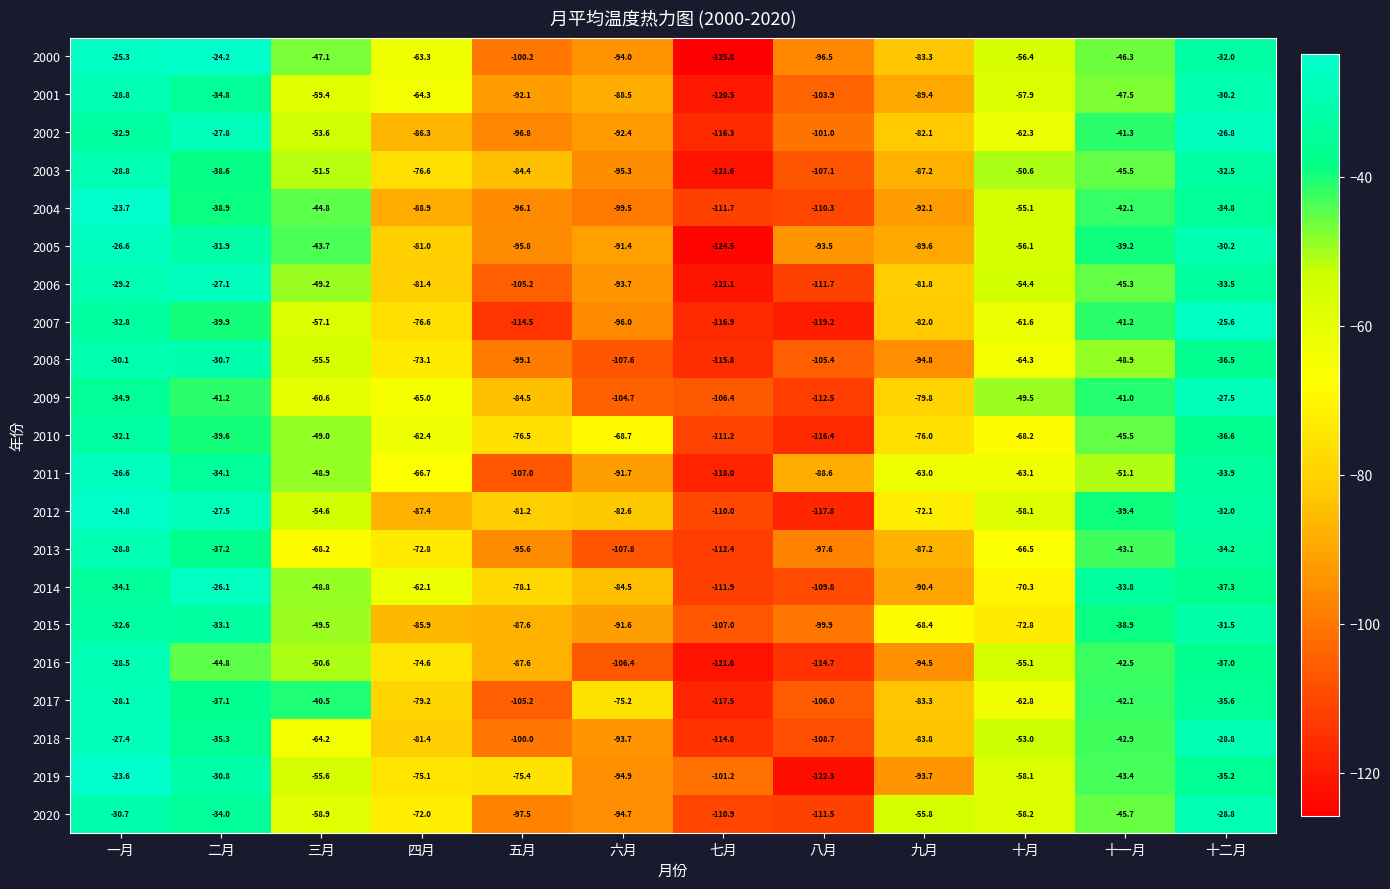

At which label does 2005 first exceed -56?

一月